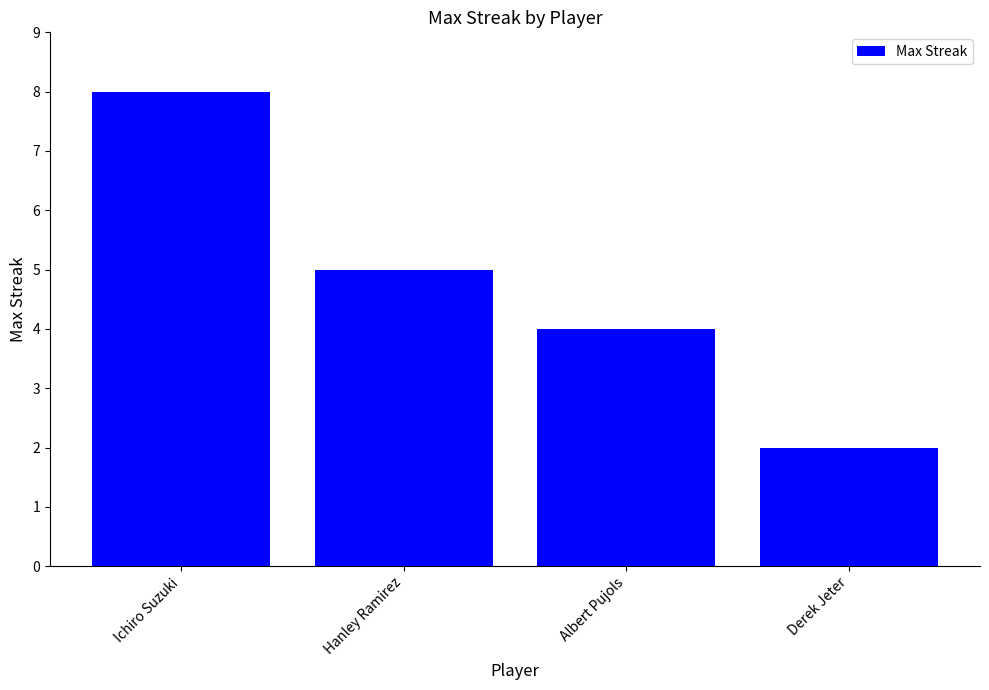

List the labels in order of value, largest first.

Ichiro Suzuki, Hanley Ramirez, Albert Pujols, Derek Jeter